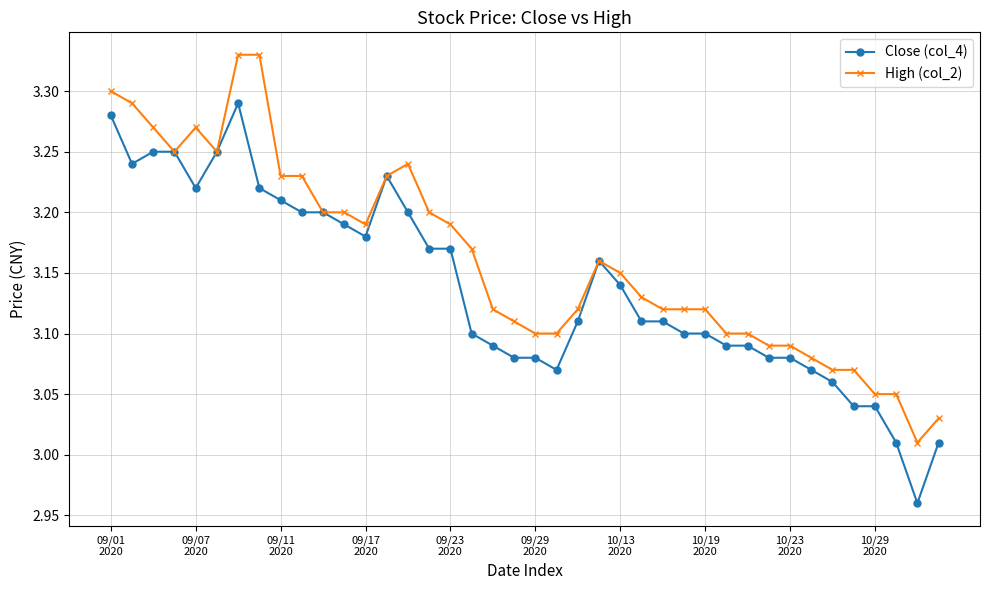

At how many categories does at least one series exceed 3?

40